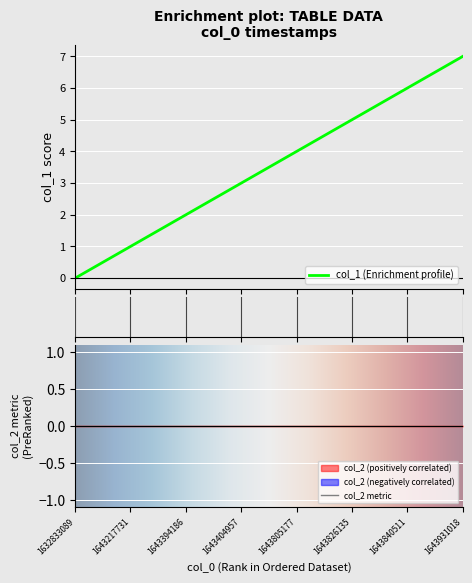

Reading left to right, extract all data points from this chart.

0	1	2	3	4	5	6	7